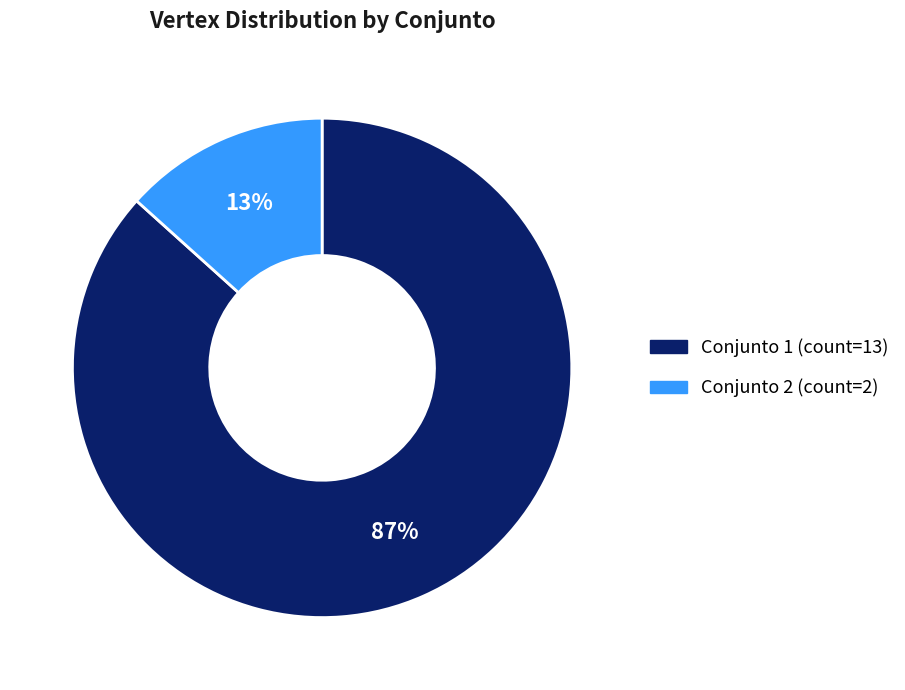

Is there a majority slice in this chart?

Yes